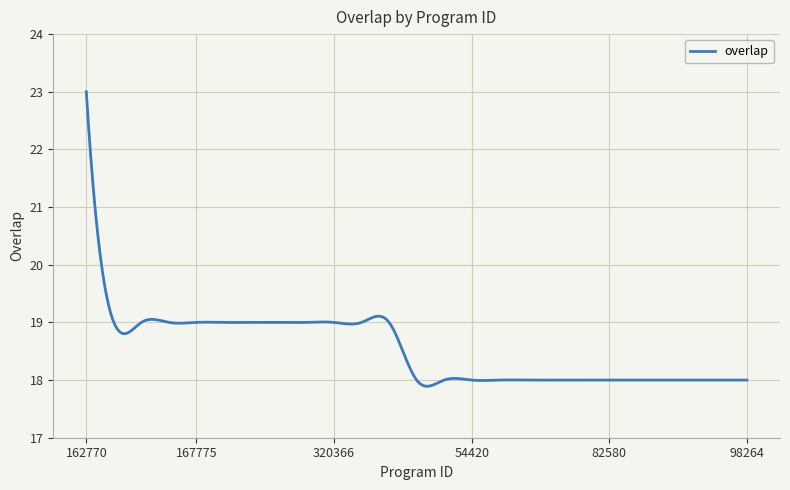

What is the difference between the maximum and minimum values?

5.1